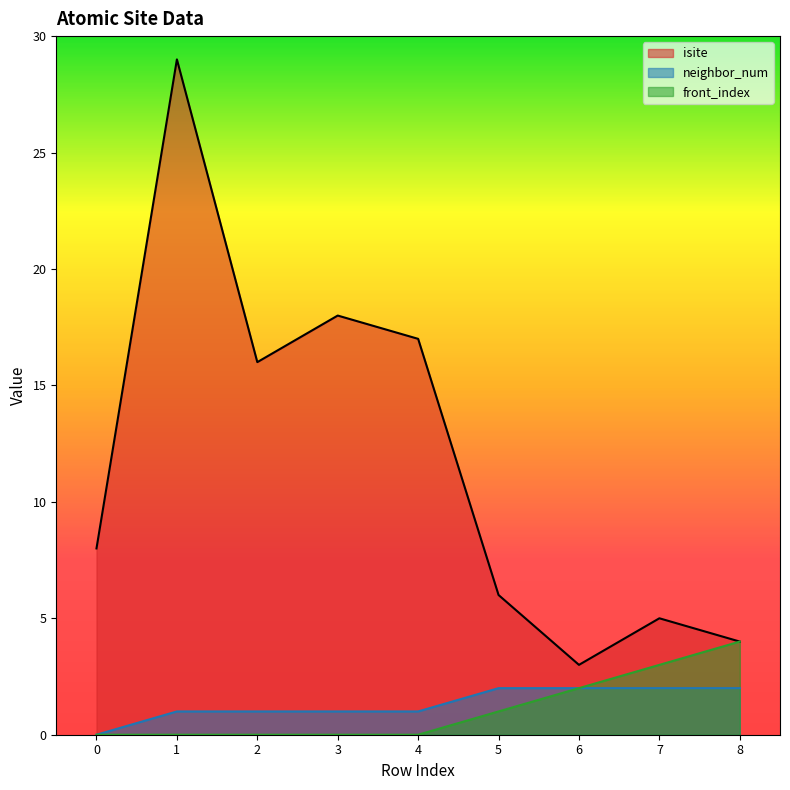

How many values in the neighbor_num series are below 1?

1